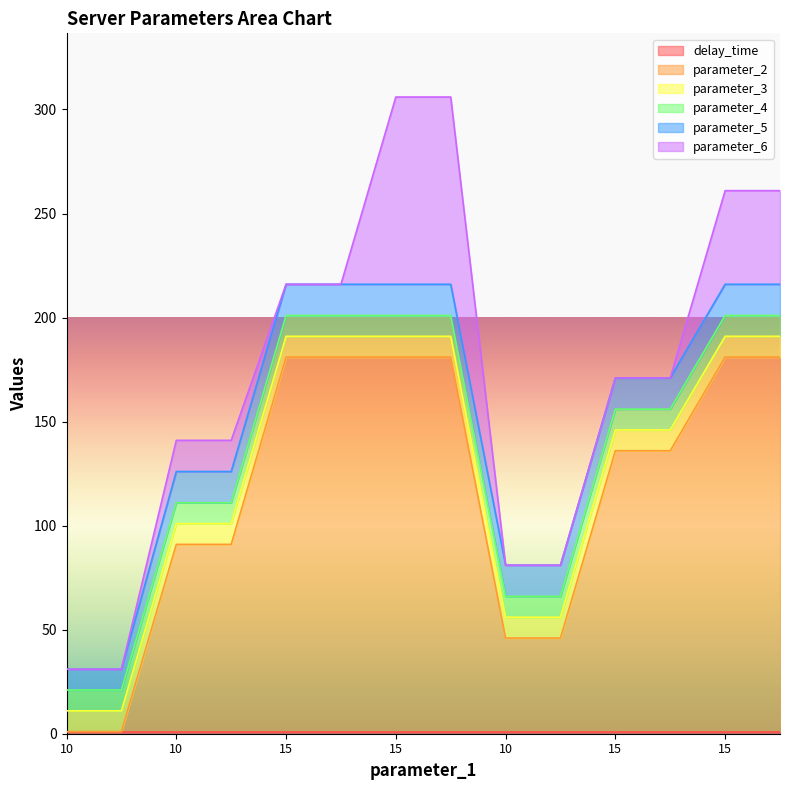

Reading right to left, transcribe all the data shown in this chart.

delay_time: 1	1	1	1	1	1	1	1	1	1	1	1	1	1
parameter_2: 180	180	135	135	45	45	180	180	180	180	90	90	0	0
parameter_3: 10	10	10	10	10	10	10	10	10	10	10	10	10	10
parameter_4: 10	10	10	10	10	10	10	10	10	10	10	10	10	10
parameter_5: 15	15	15	15	15	15	15	15	15	15	15	15	10	10
parameter_6: 45	45	0	0	0	0	90	90	0	0	15	15	0	0